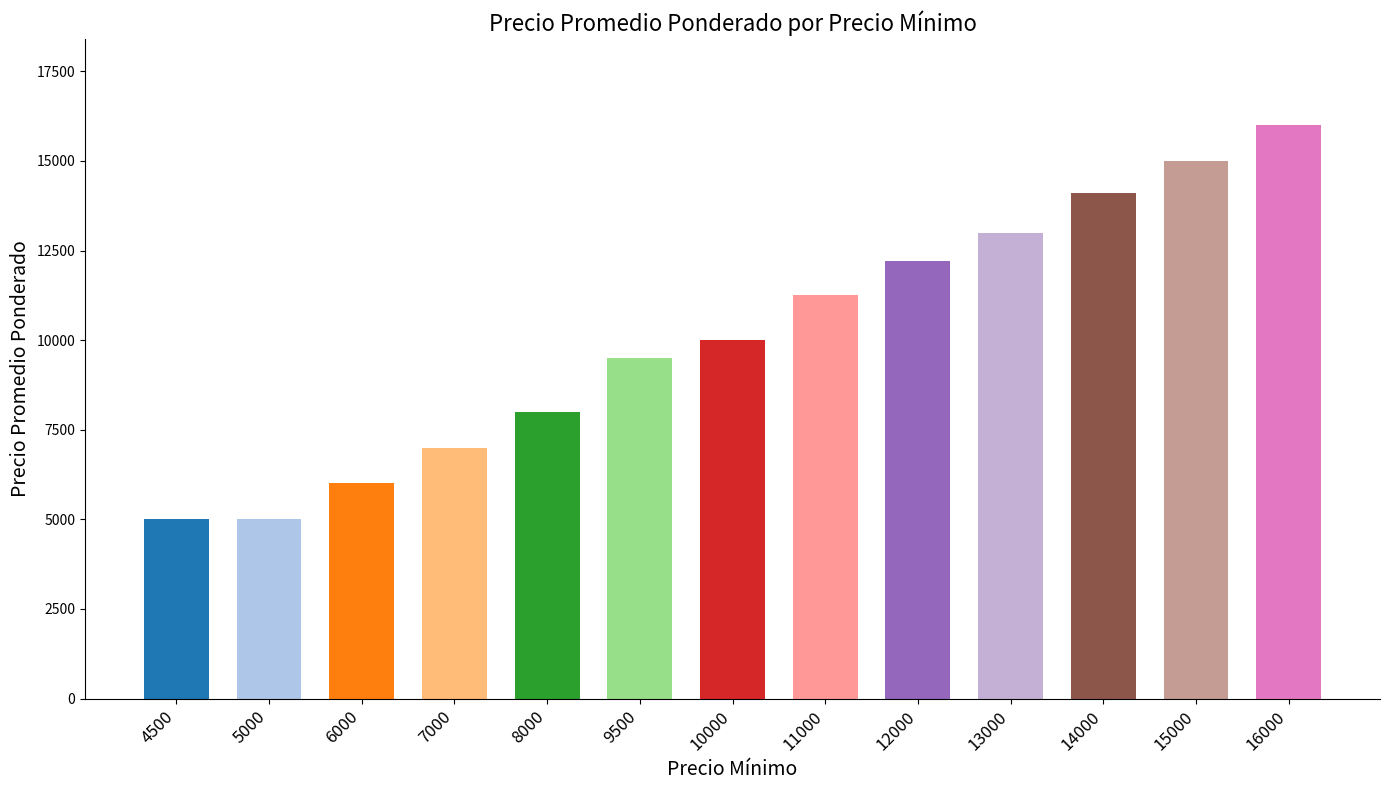

Which has a higher value, 4500 or 16000?

16000